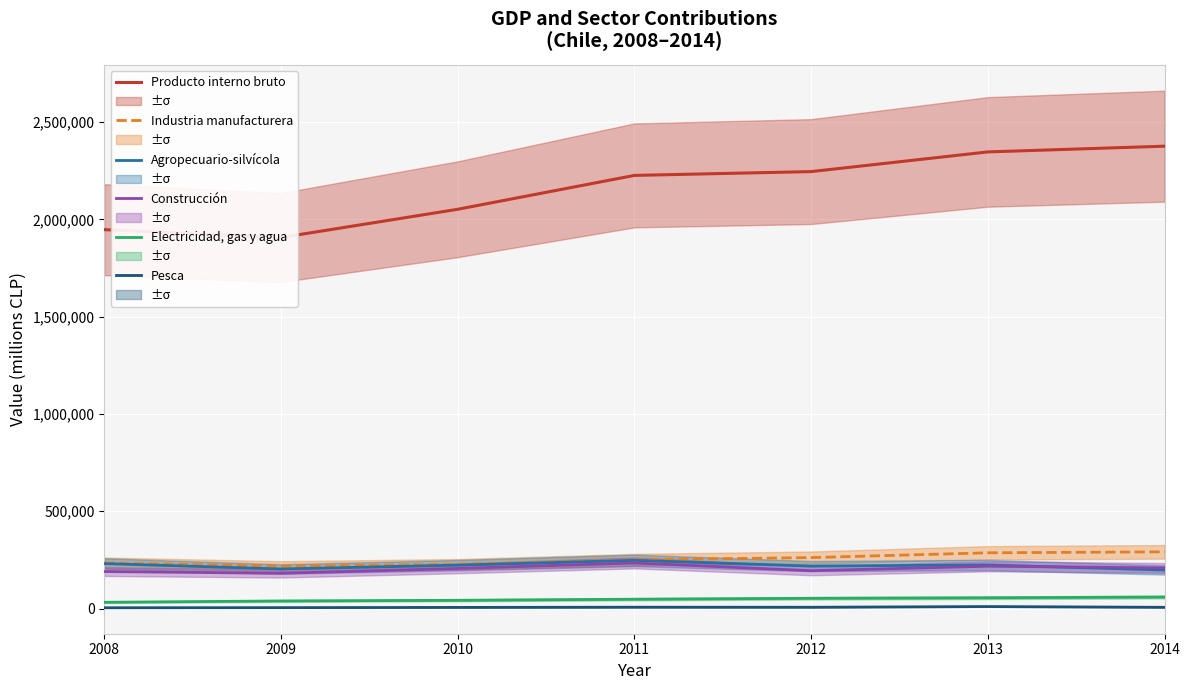

What is the total value across all series at 2010?

2756653